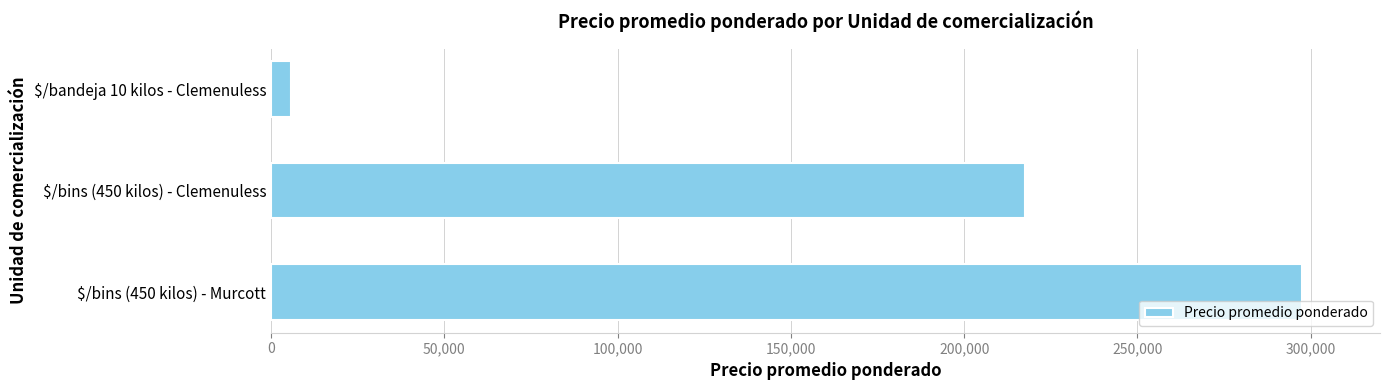

Count the values in the range 5750 to 297500.

3